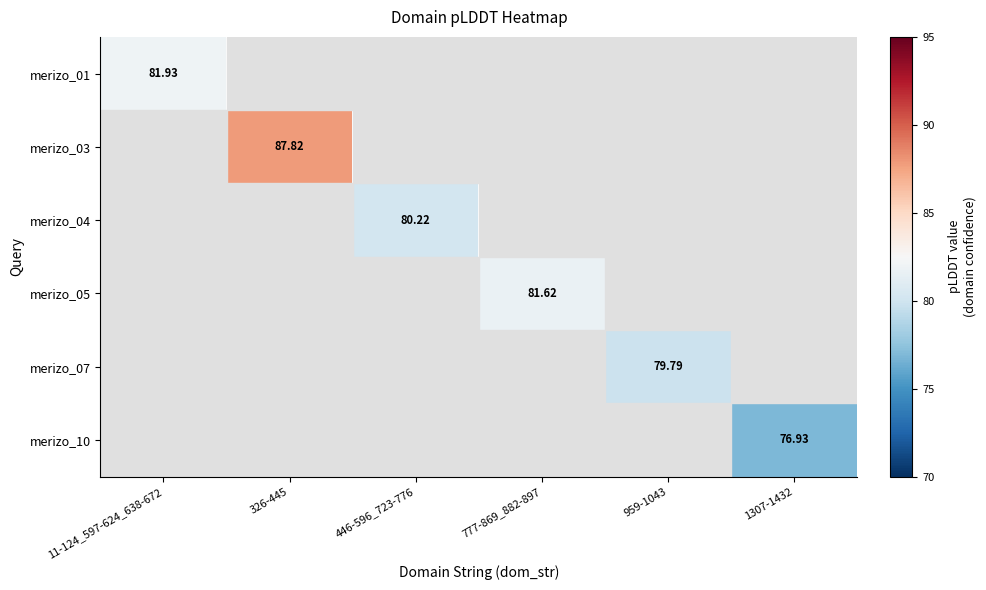

Is the value of merizo_01 at 446-596_723-776 greater than the value of merizo_03 at 446-596_723-776?

No